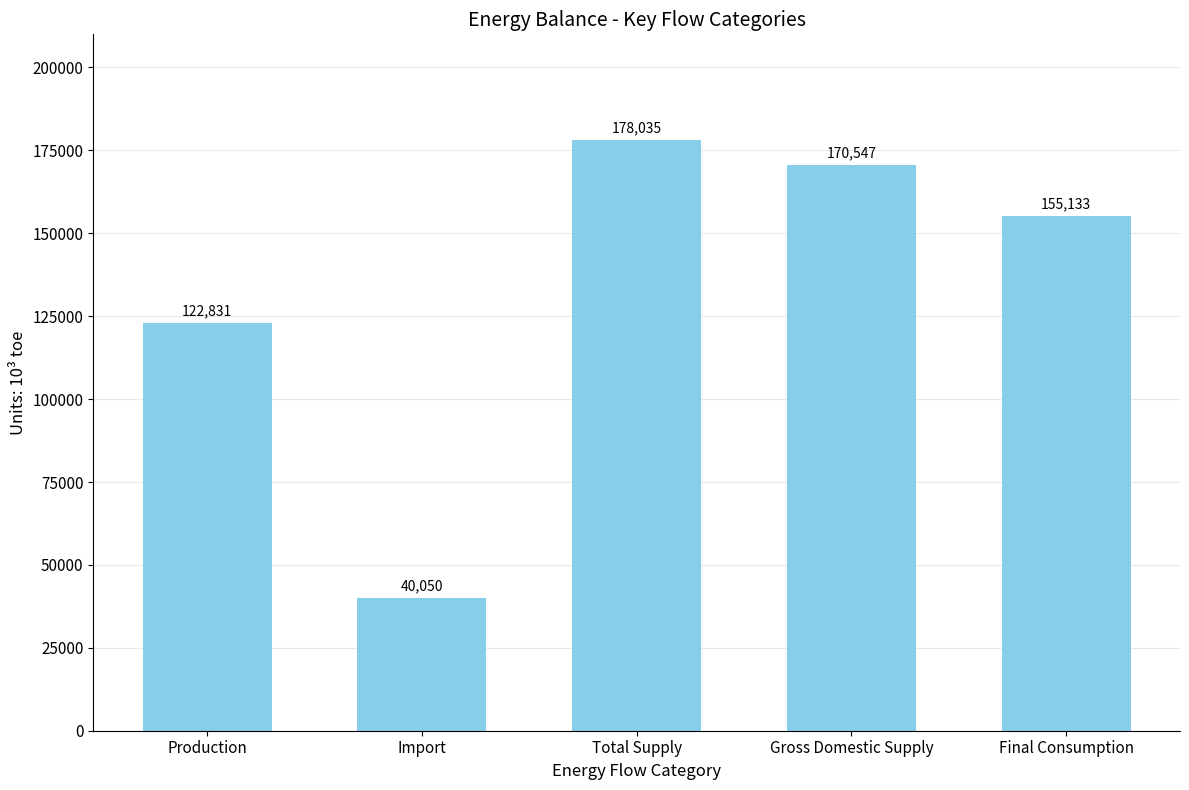

Approximately how many times larger is the value at Final Consumption compared to Total Supply?

0.9